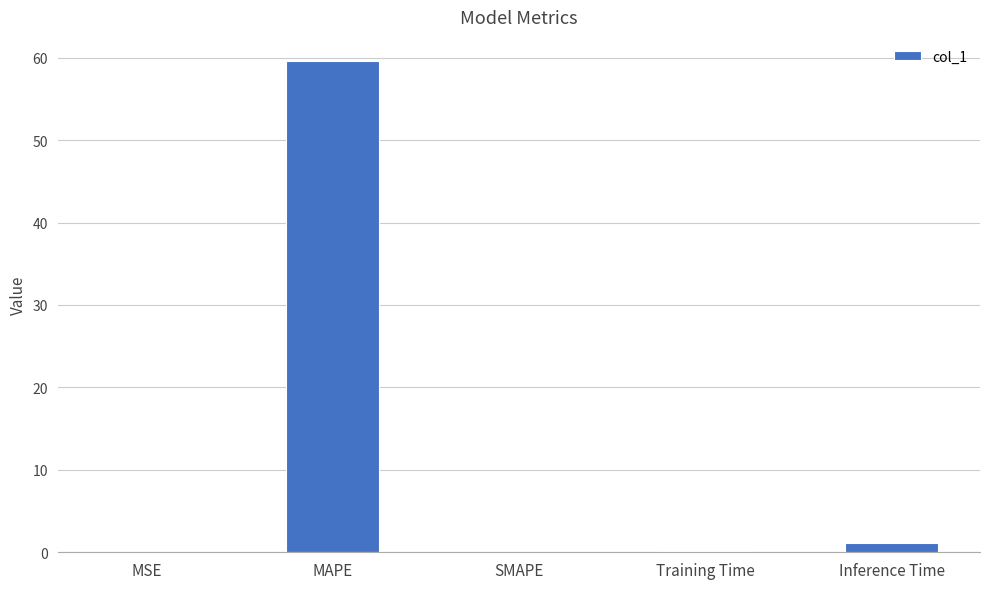

Which label corresponds to the largest value in the chart?

MAPE